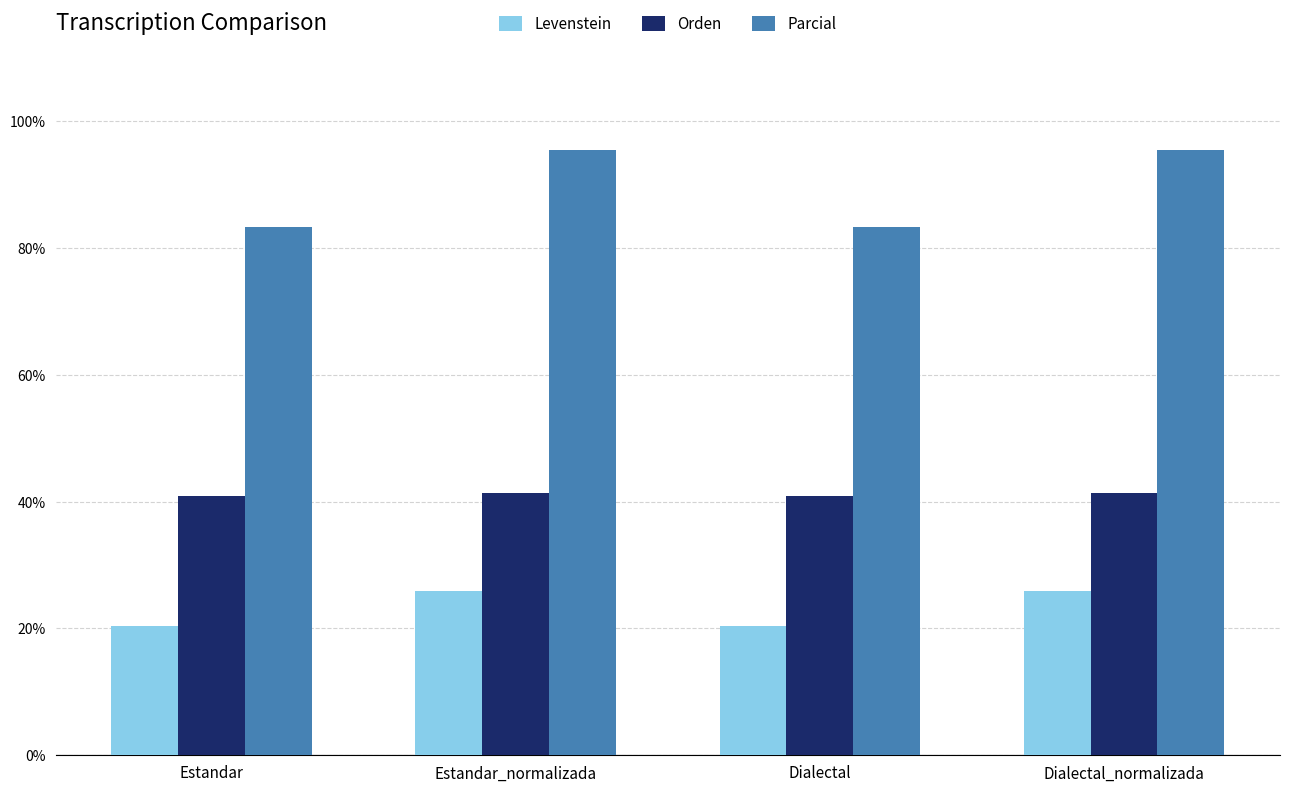

Reading right to left, extract all data points from this chart.

Levenstein: Dialectal_normalizada=25.9	Dialectal=20.4	Estandar_normalizada=25.9	Estandar=20.4
Orden: Dialectal_normalizada=41.3	Dialectal=40.9	Estandar_normalizada=41.3	Estandar=40.9
Parcial: Dialectal_normalizada=95.5	Dialectal=83.3	Estandar_normalizada=95.5	Estandar=83.3